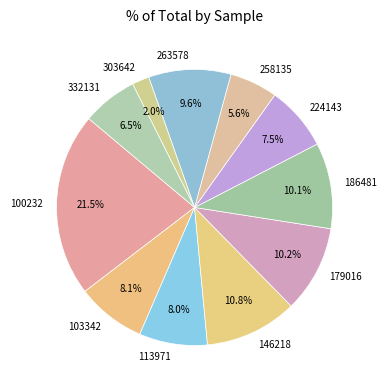

How many slices are in this pie chart?

11